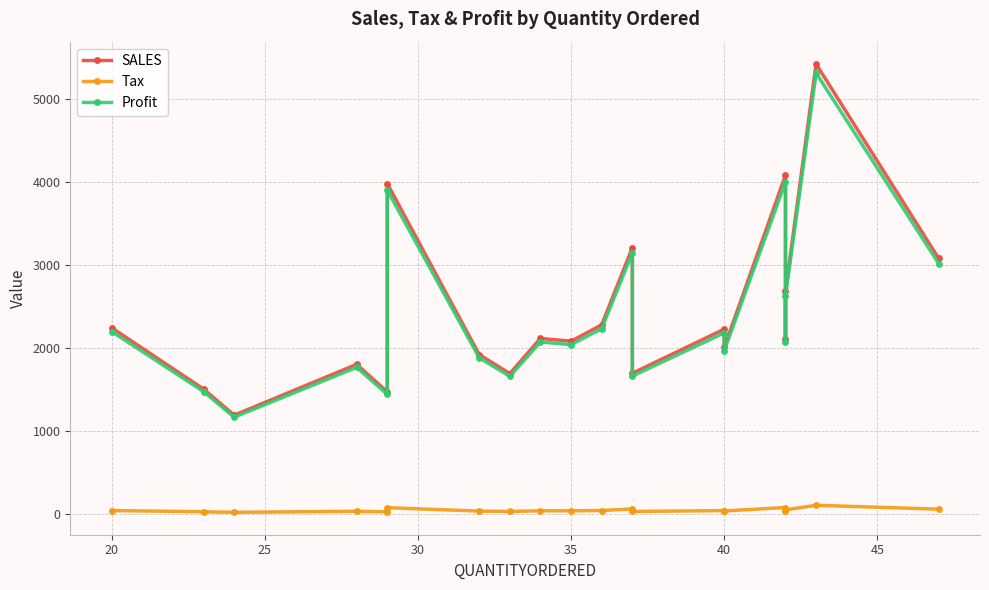

What is the difference between the maximum and minimum values in the Profit series?

4140.5